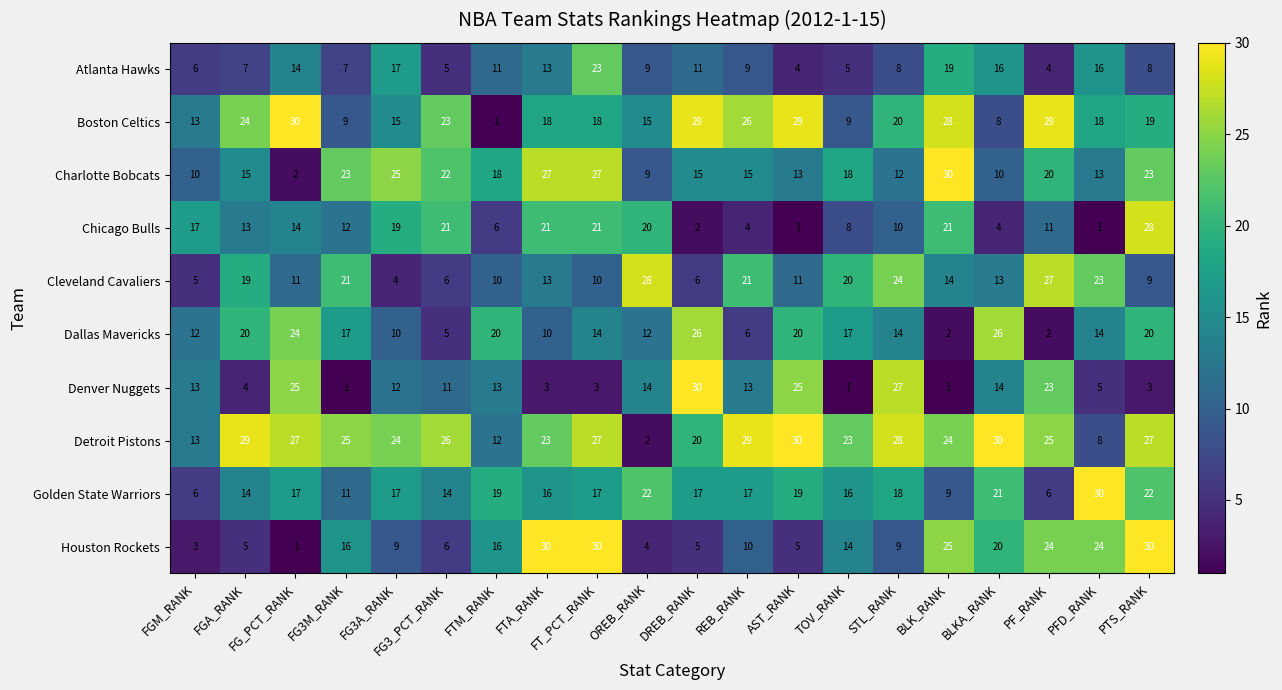

How many series are shown in this chart?

10